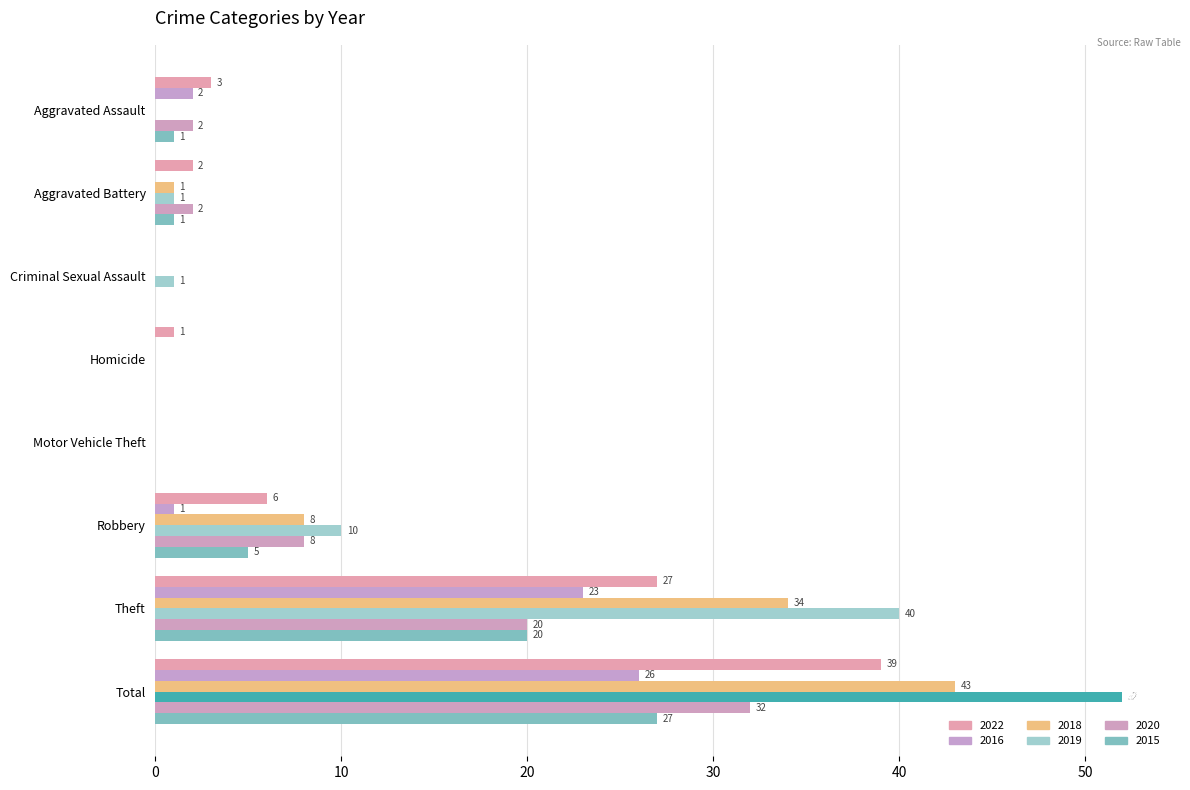

Reading right to left, what are all the values shown in this chart?

2022: 39	27	6	0	1	0	2	3
2016: 26	23	1	0	0	0	0	2
2018: 43	34	8	0	0	0	1	0
2019: 52	40	10	0	0	1	1	0
2020: 32	20	8	0	0	0	2	2
2015: 27	20	5	0	0	0	1	1